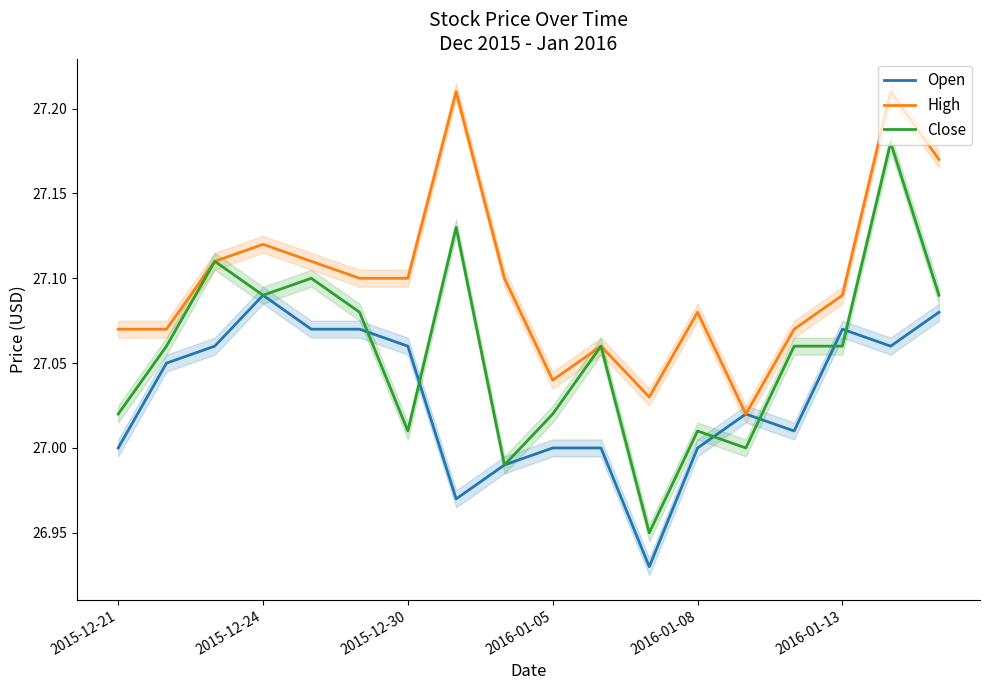

The value of Open at 11 is 26.9. True or false?

True